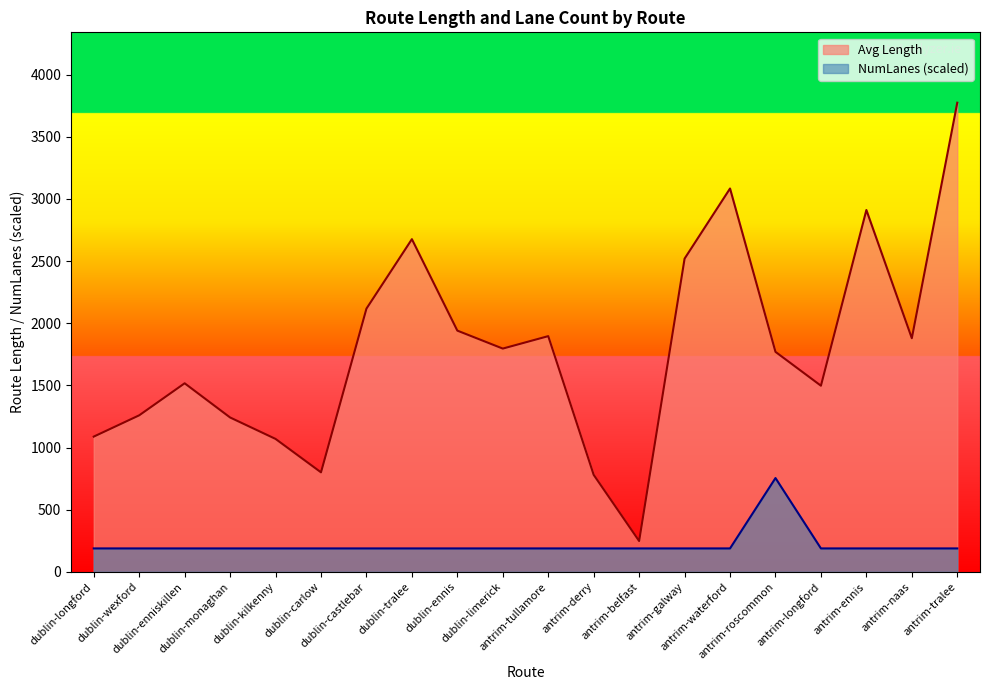

What is the sum of all Avg NumLanes values?

4340.2